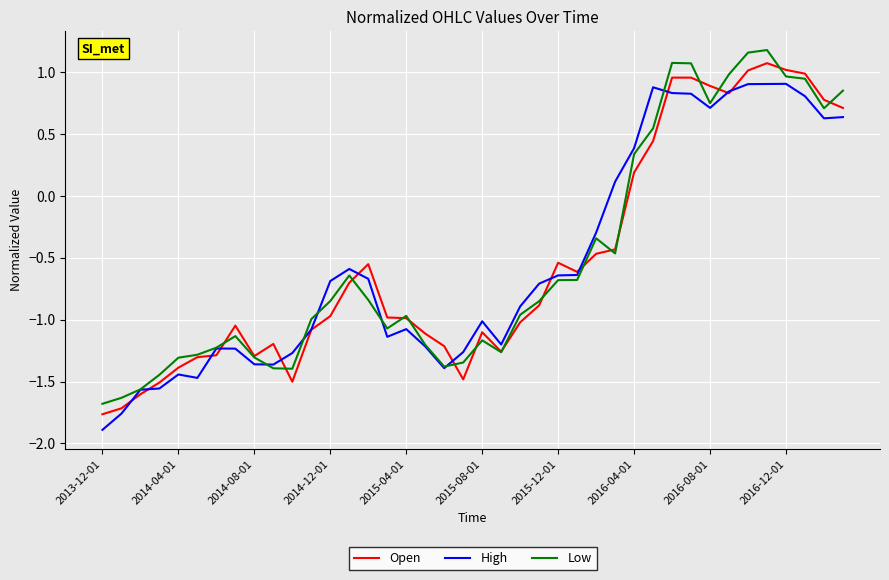

Is this an area chart (filled region under the line)?

No